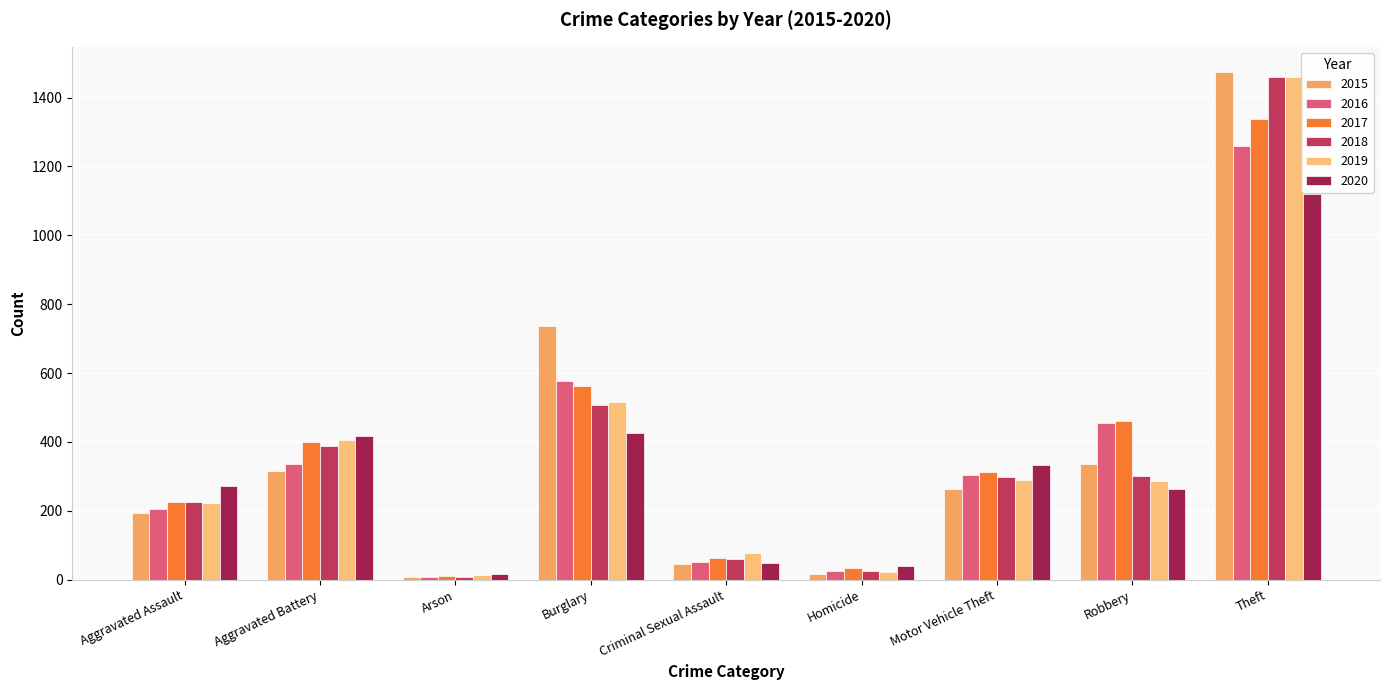

Does the chart contain any negative values?

No